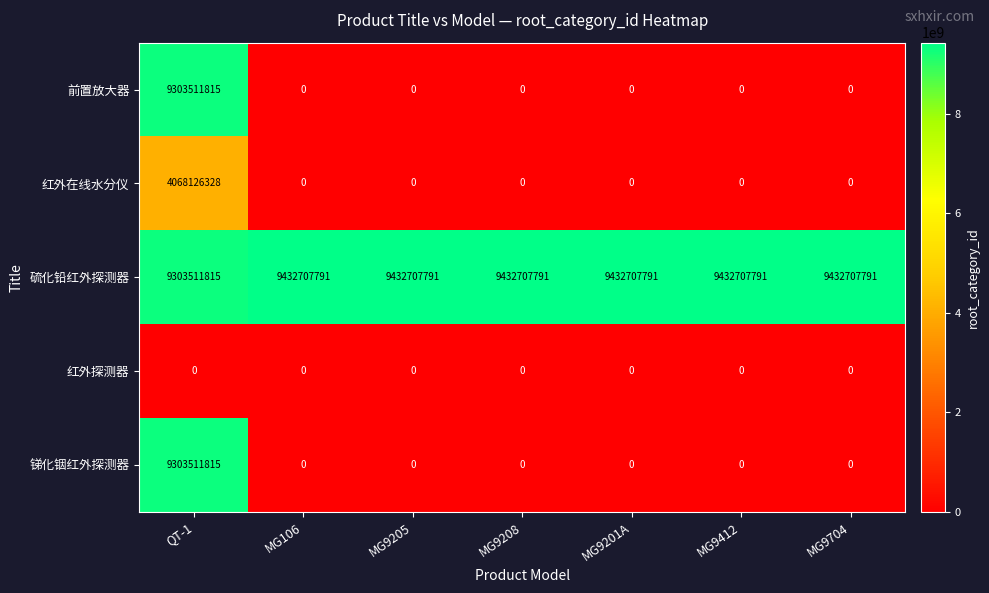

What is the difference between the maximum and minimum values in the 红外在线水分仪 series?

4068126328